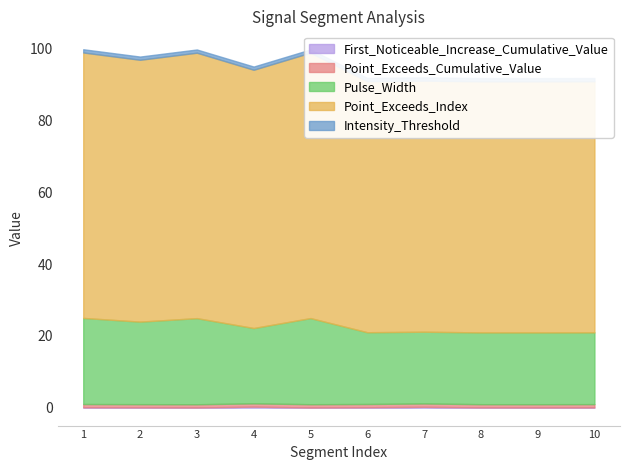

Where is First_Noticeable_Increase_Cumulative_Value nearest to the value 0?

signal segment 5